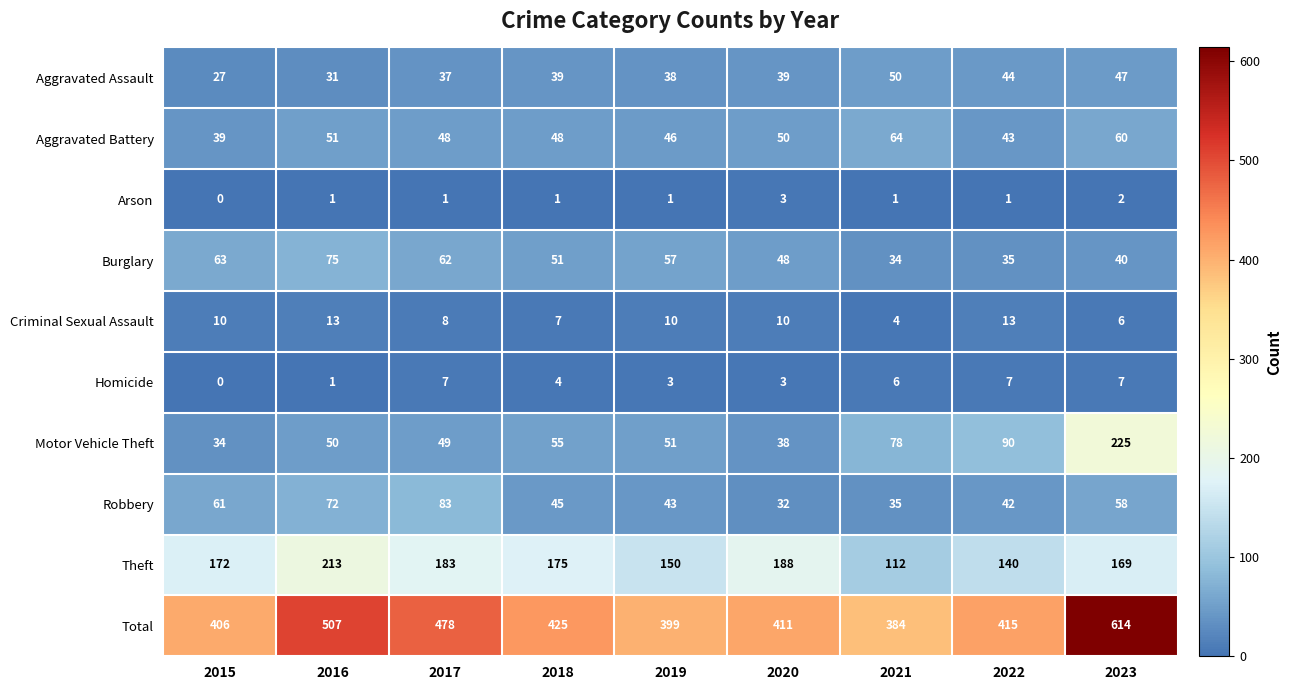

How many values in Arson are above zero?

8